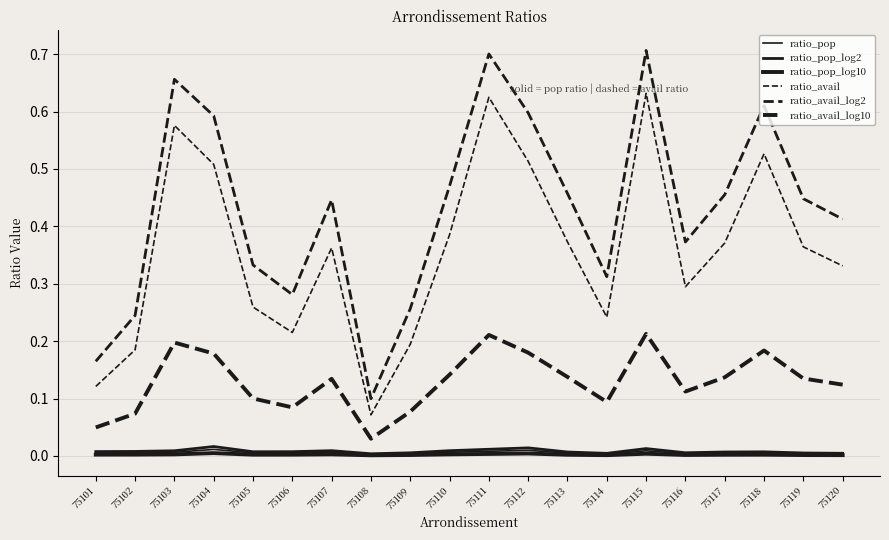

How many lines are shown in the chart?

6